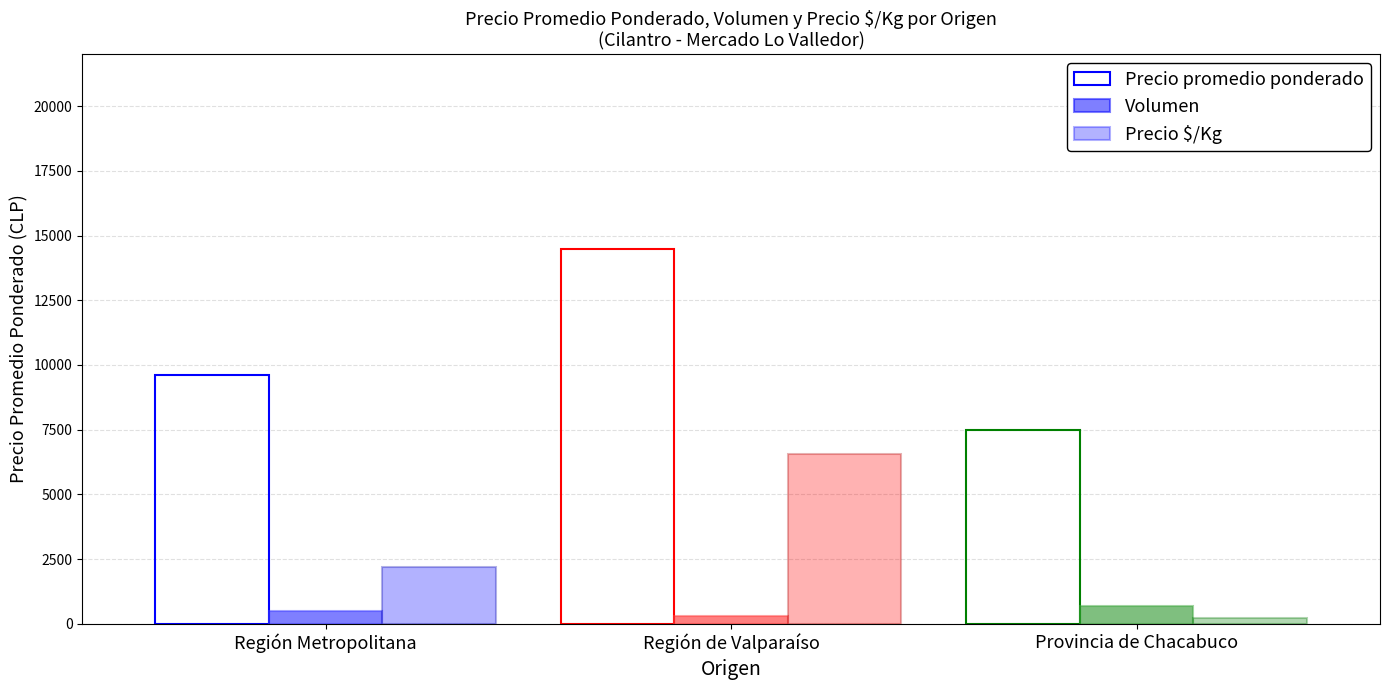

Reading right to left, what are all the values shown in this chart?

Precio promedio ponderado: Provincia de Chacabuco=7500	Región de Valparaíso=14491	Región Metropolitana=9614
Volumen: Provincia de Chacabuco=700	Región de Valparaíso=318	Región Metropolitana=476
Precio $/Kg: Provincia de Chacabuco=234	Región de Valparaíso=6578	Región Metropolitana=2200